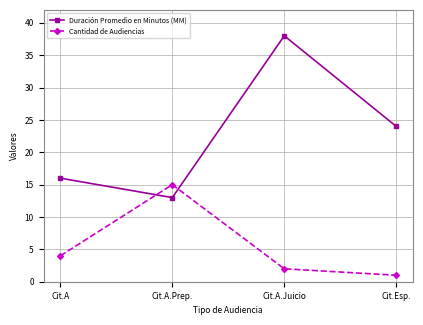

Does the chart have visible grid lines?

Yes